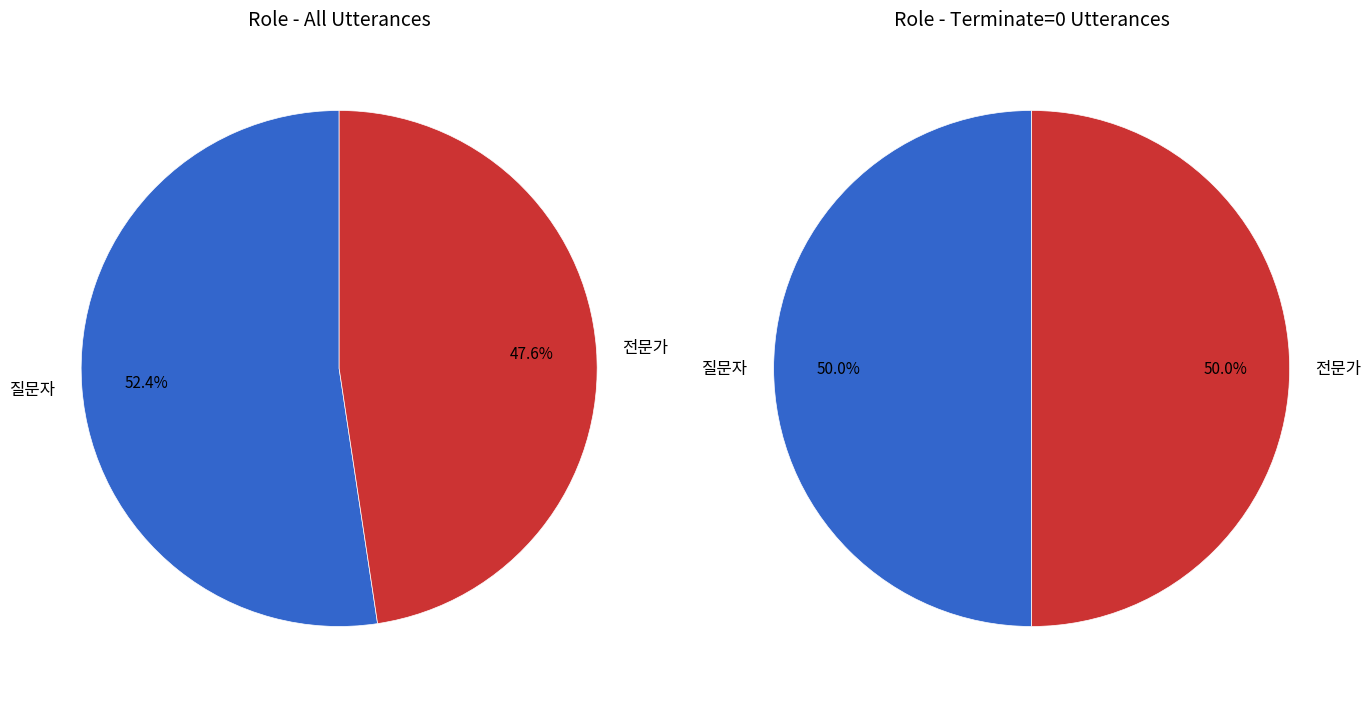

The 질문자 slice represents 44% of the pie. True or false?

False